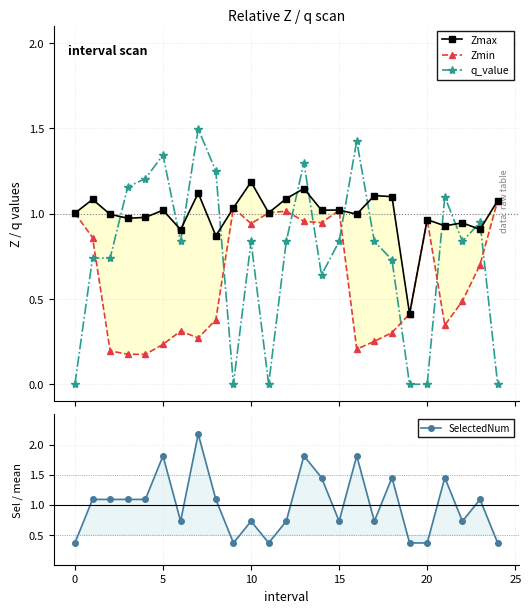

How many lines are shown in the chart?

4